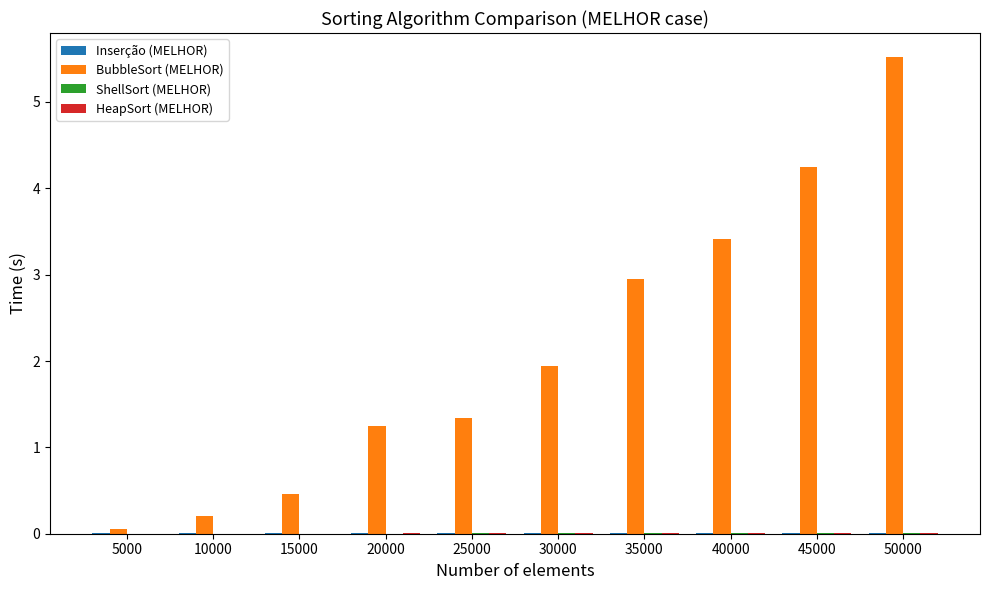

Which series has the largest range (max minus min)?

BubbleSort (MELHOR)